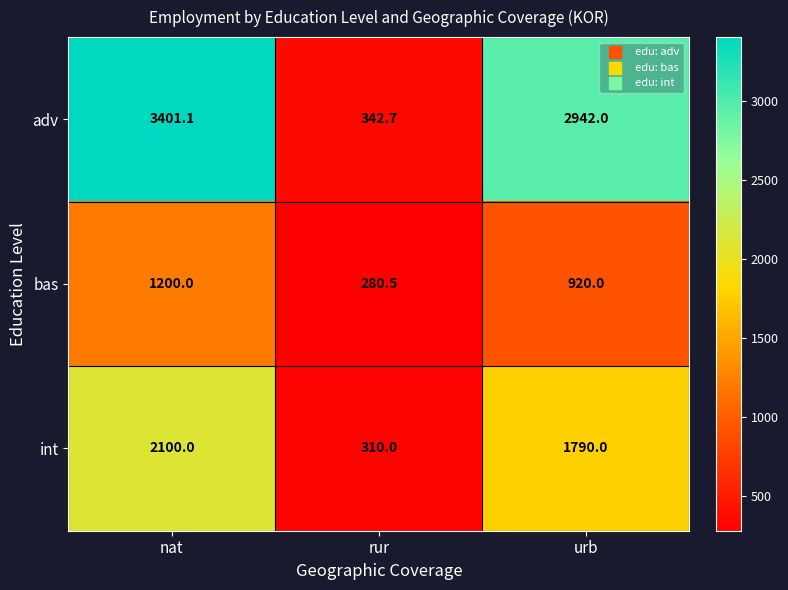

Which series has the largest range (max minus min)?

adv